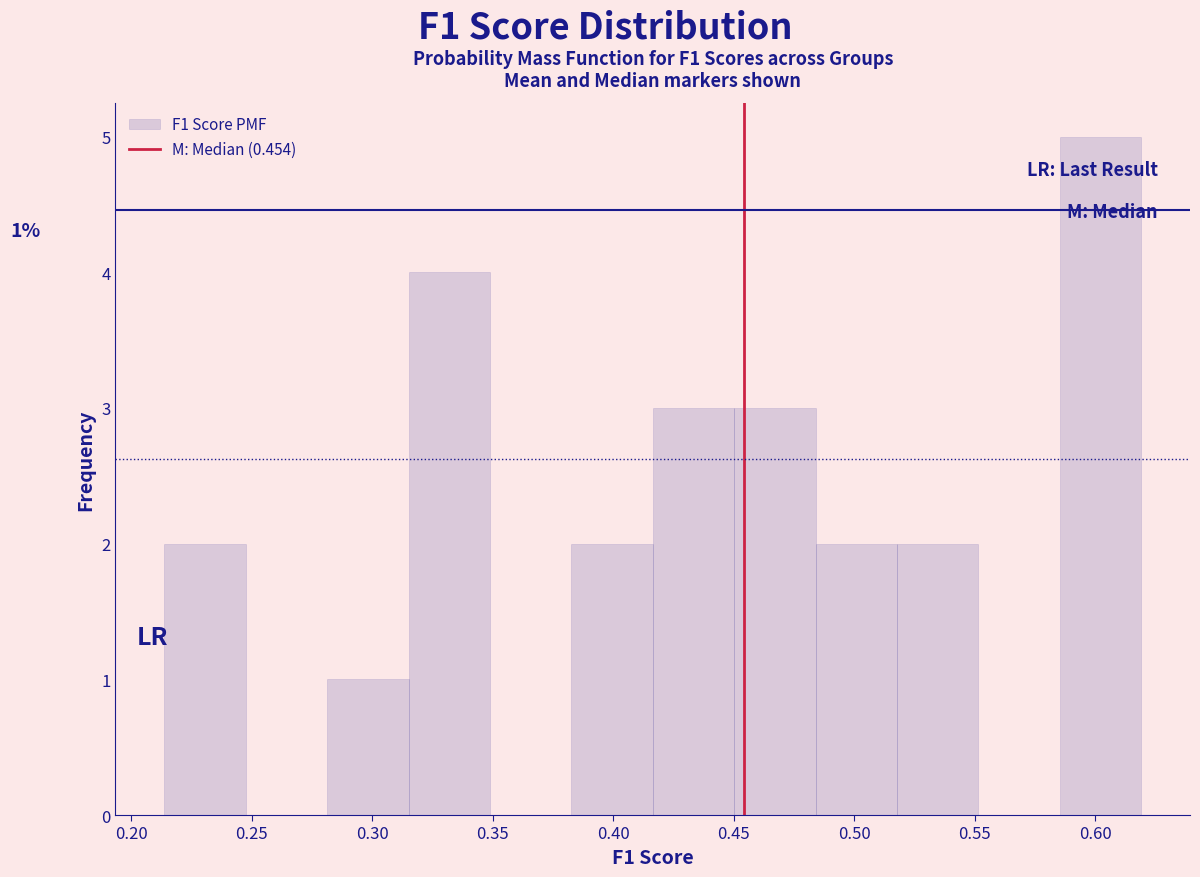

Over which range of the x-axis is the bar tallest?

0.585 to 0.620